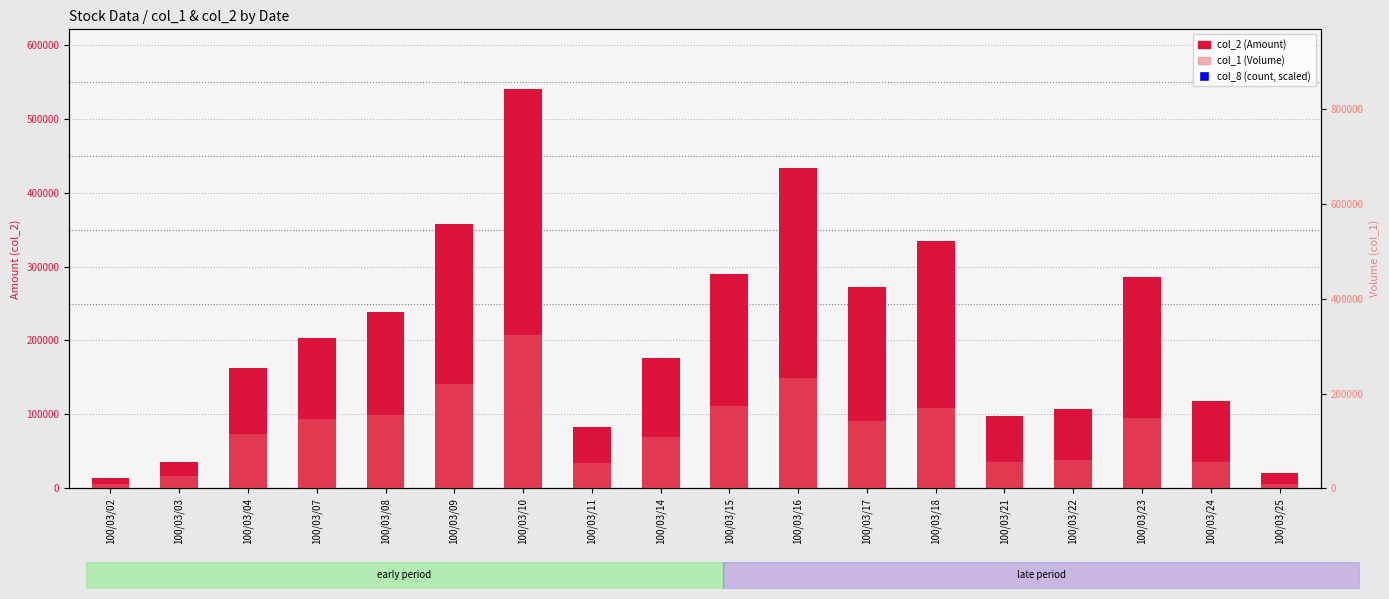

Which series has the largest total across all categories?

col_2 (Amount)